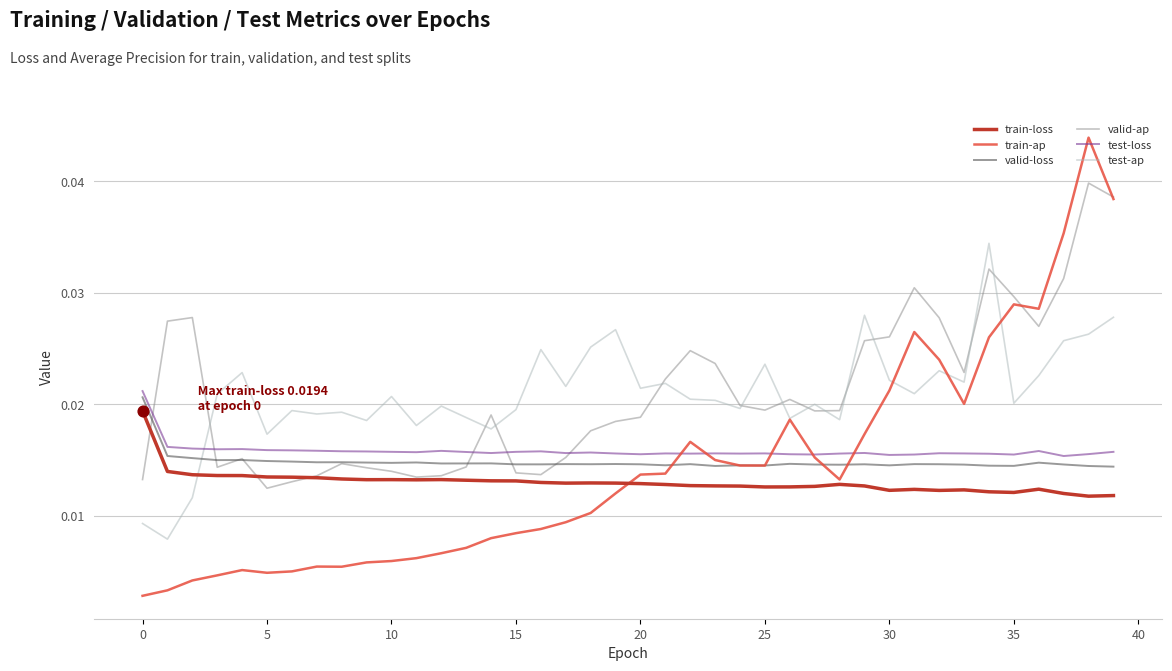

Which series ends up on top after the final intersection of train-loss and test-ap?

test-ap